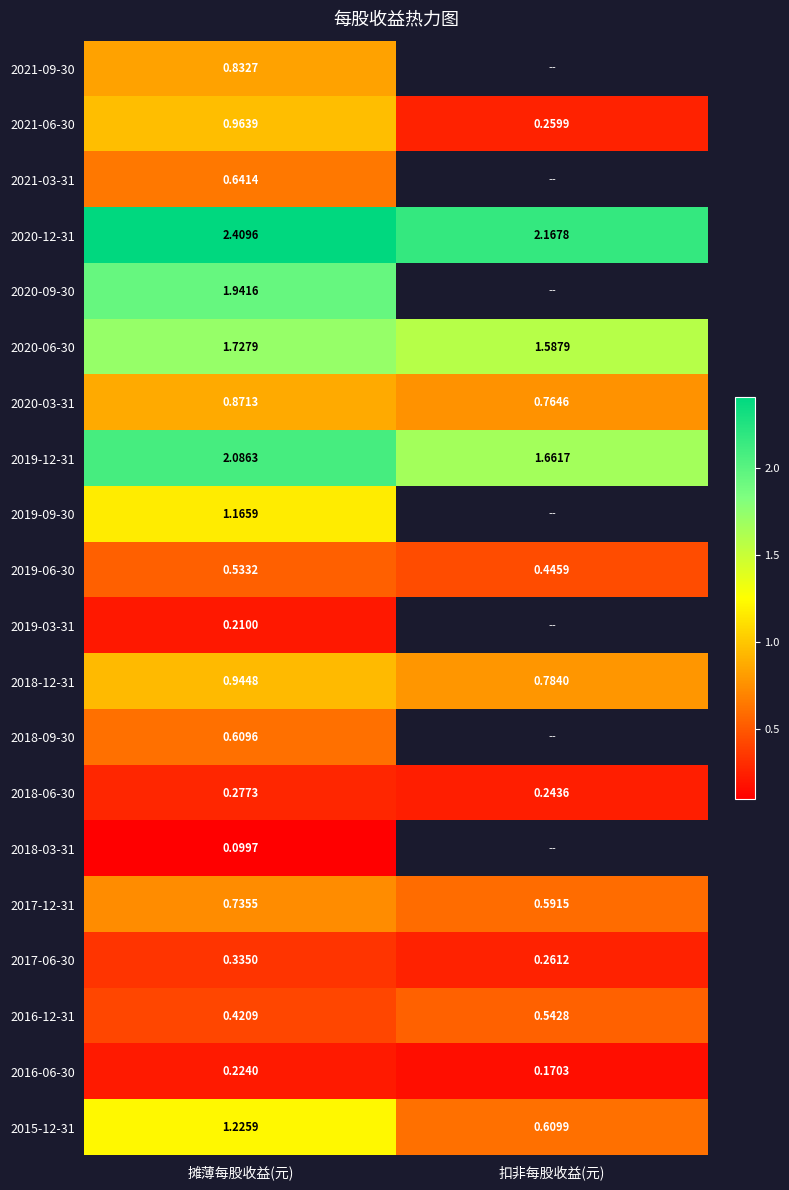

List the labels in order of 2020-12-31 value, smallest first.

扣非每股收益(元), 摊薄每股收益(元)